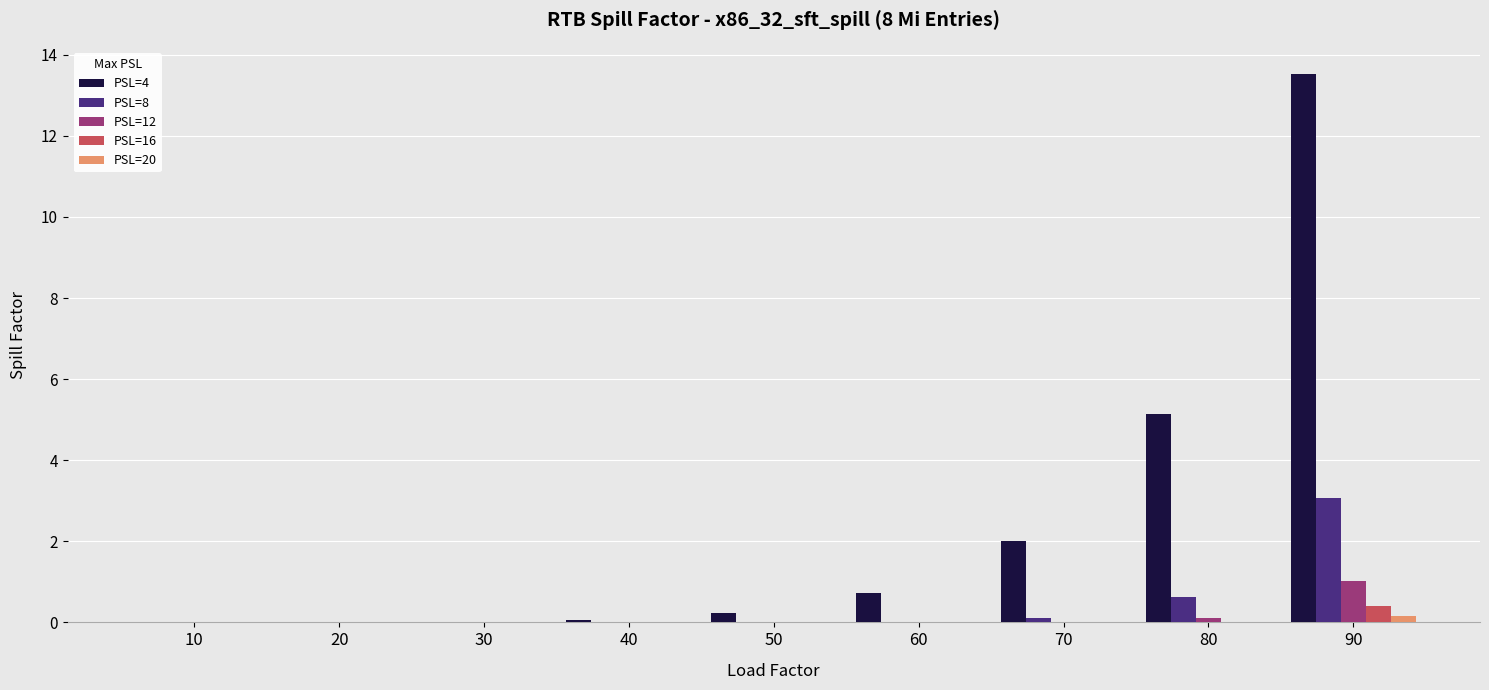

What is the sum of all PSL=20 values?

0.2